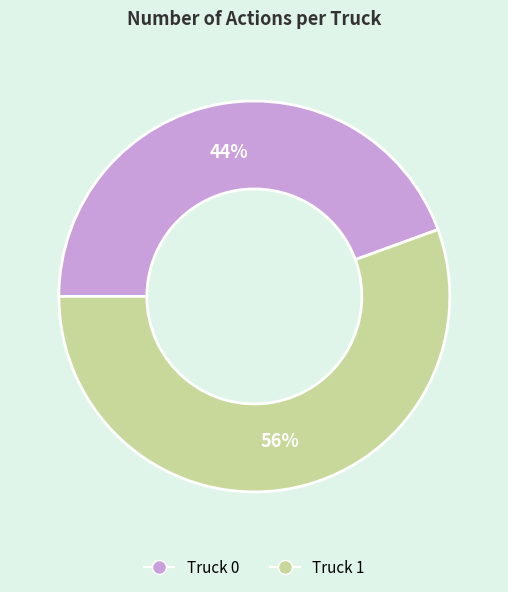

Between Truck 1 and Truck 0, which is larger?

Truck 1